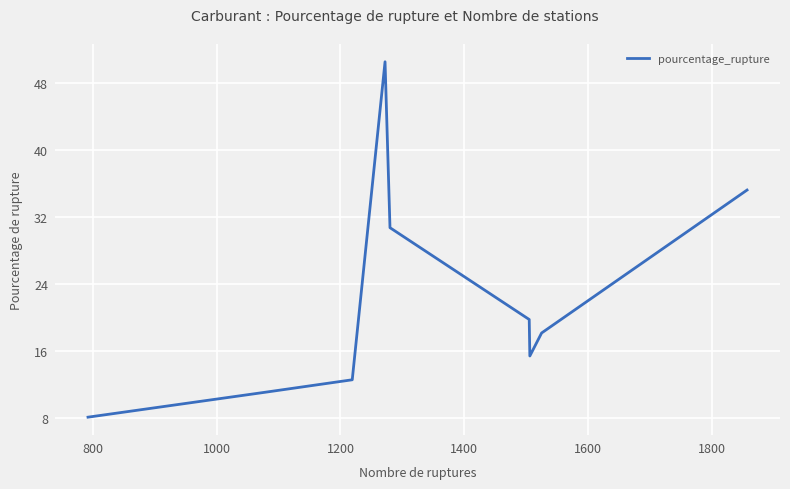

What is the sum of all values?

201.3